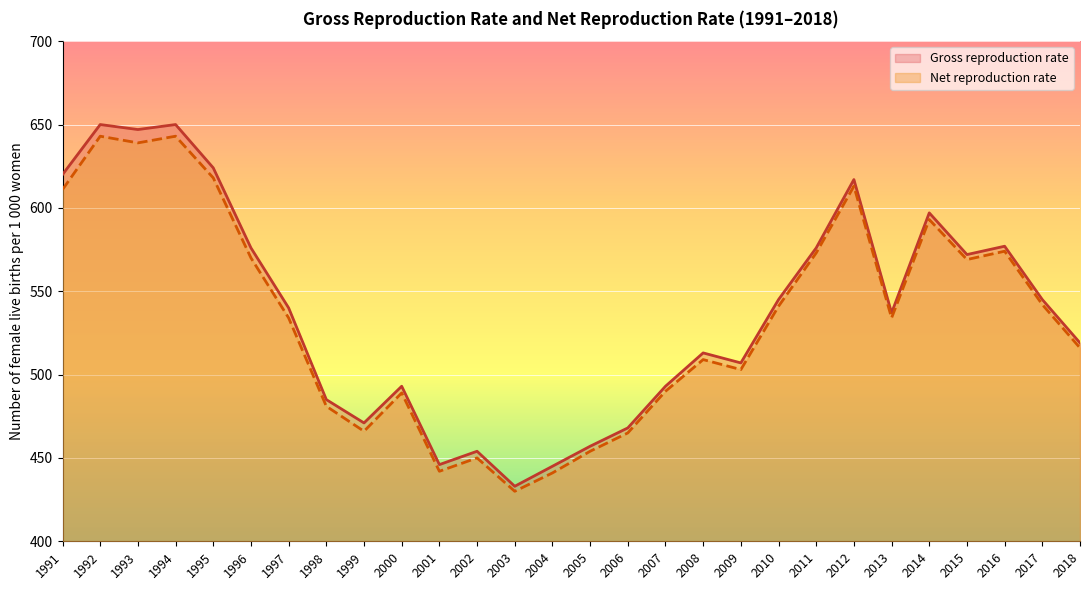

True or false: Net reproduction rate and Gross reproduction rate intersect in this chart.

False